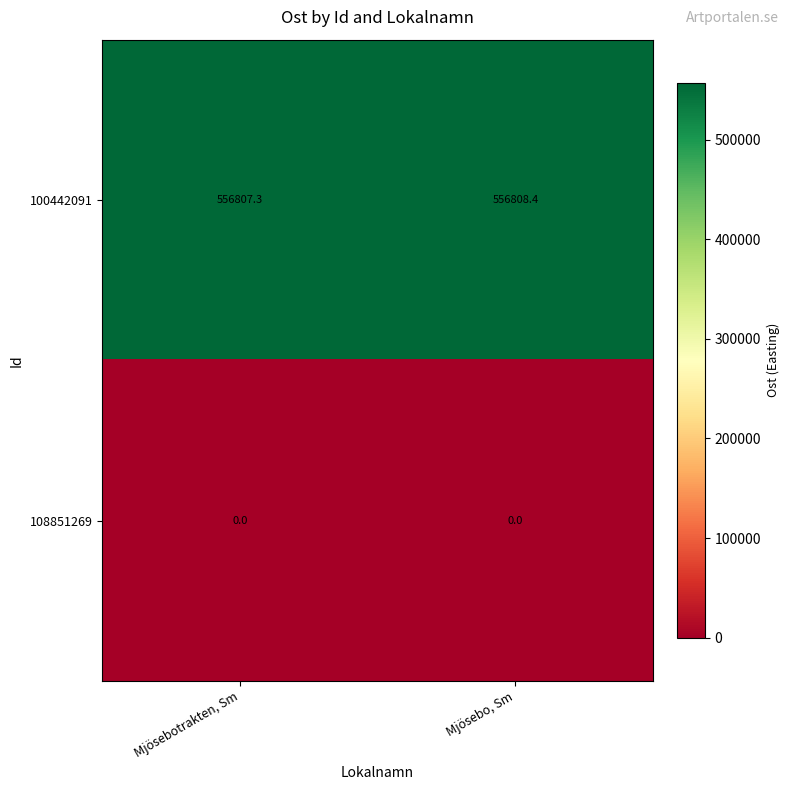

Count the number of categories in the chart.

2